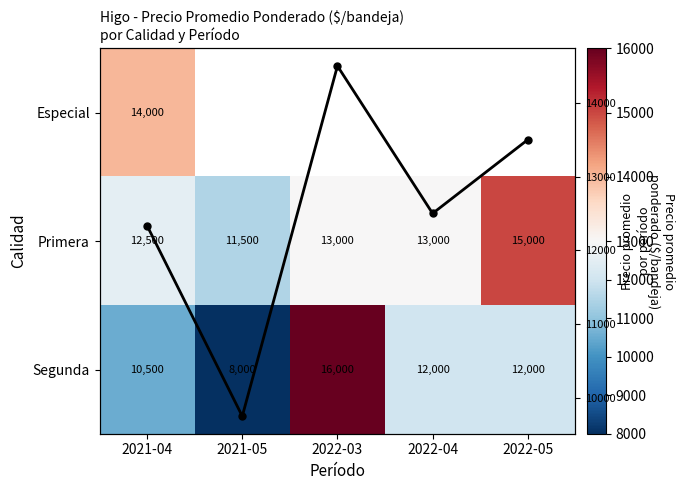

Between 2021-04 and 2022-05, which series saw the biggest shift?

Primera